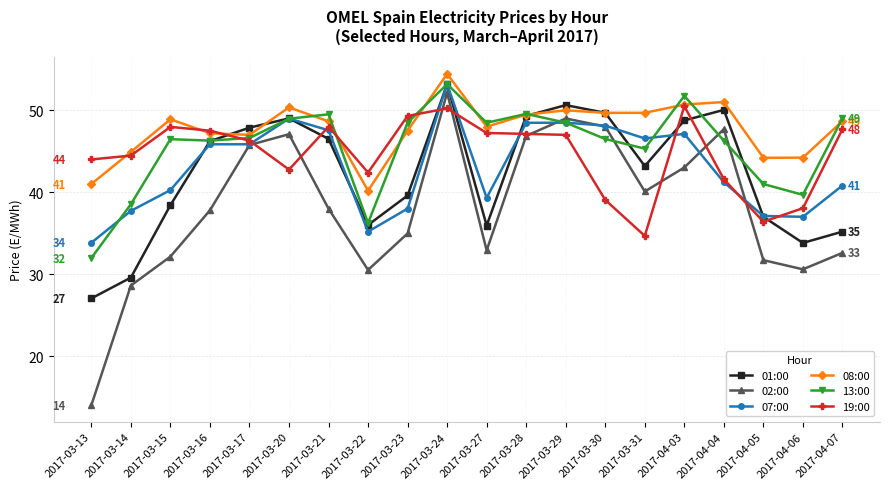

True or false: 19:00 has a value of 19.9 at 2017-03-31.

False